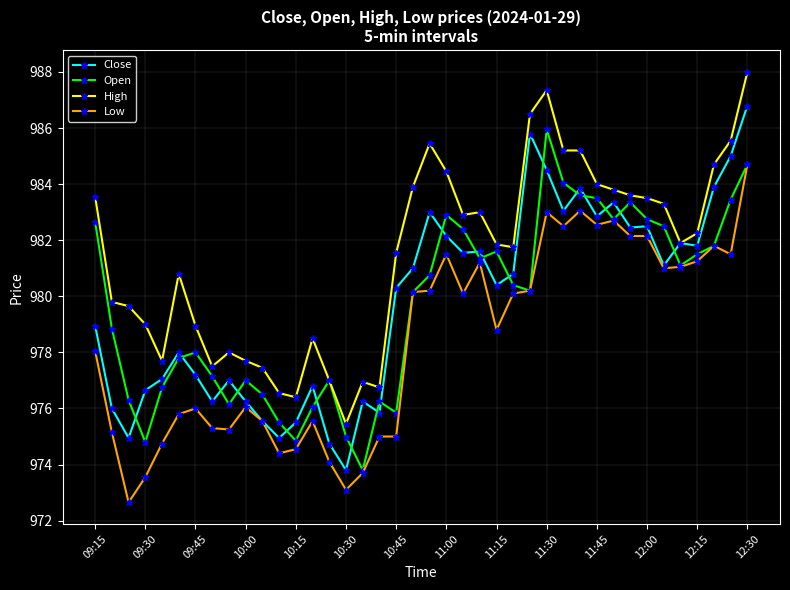

List the series in order of their peak value, highest first.

High, Close, Open, Low